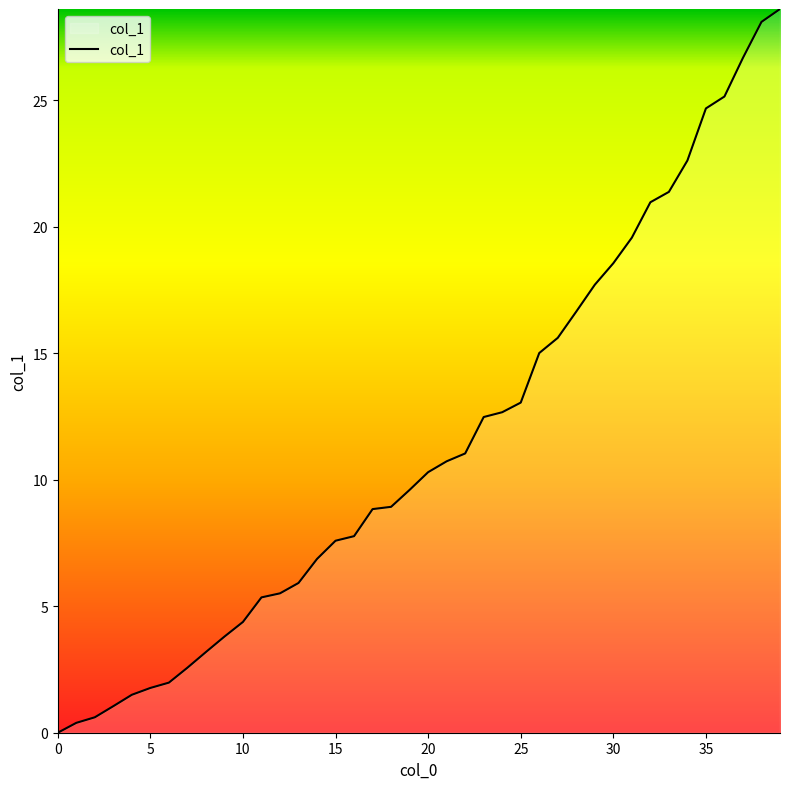

What is the maximum value shown in the chart?

28.6